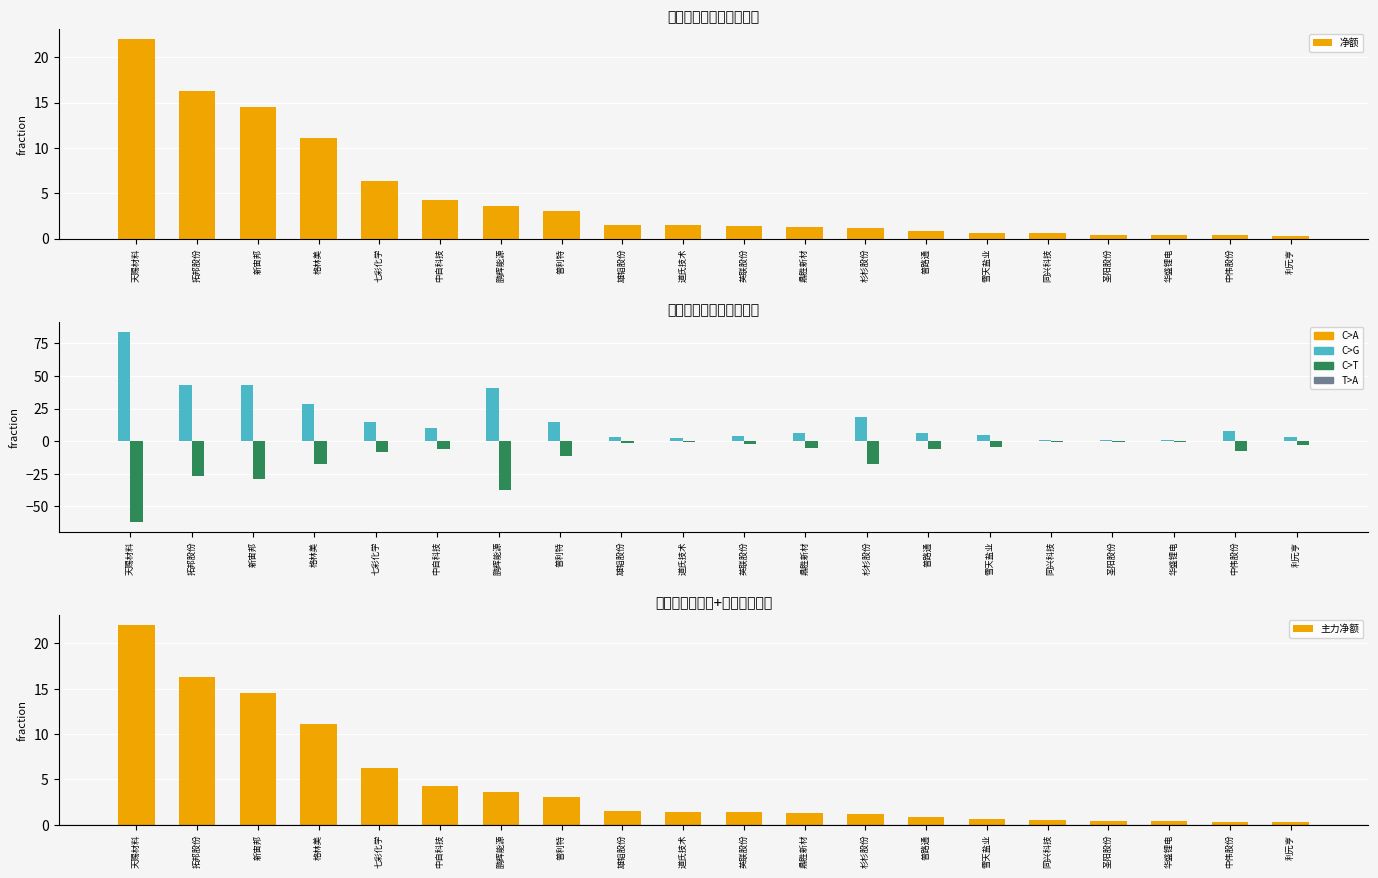

Is it true that 主力卖 equals -28.9 at 新宙邦?

True